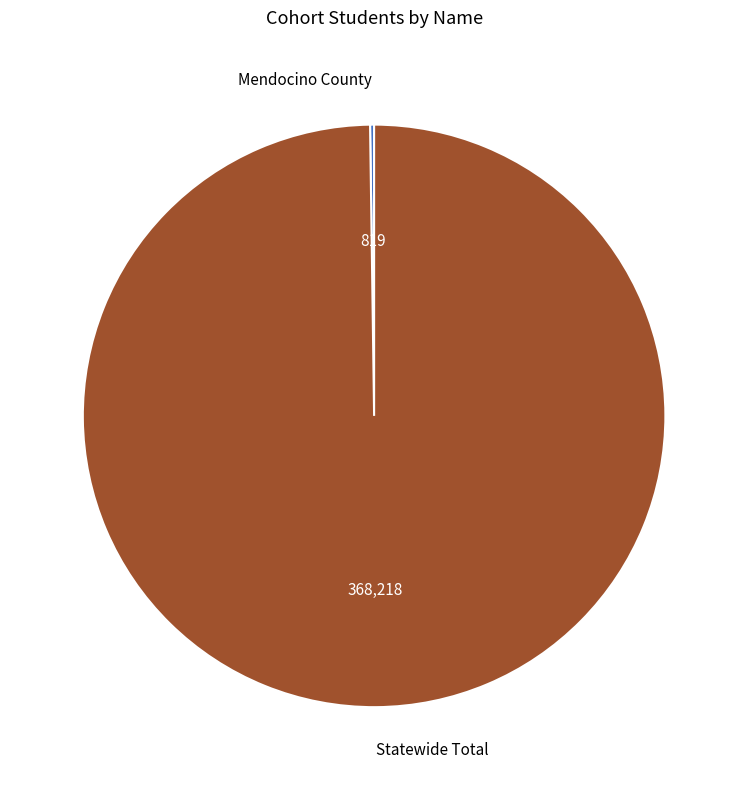

Is there a majority slice in this chart?

Yes